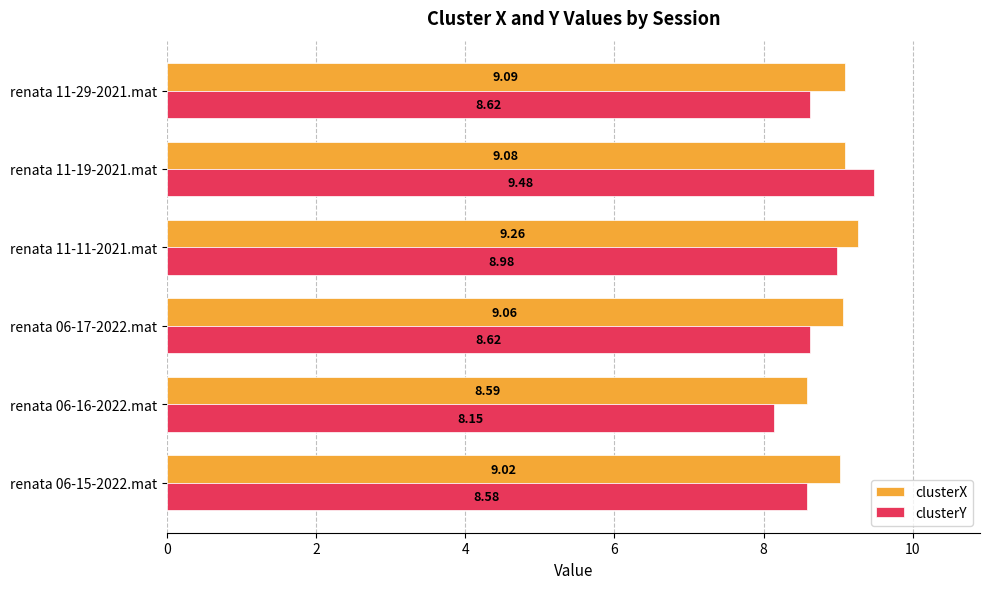

Which series has the largest range (max minus min)?

clusterY